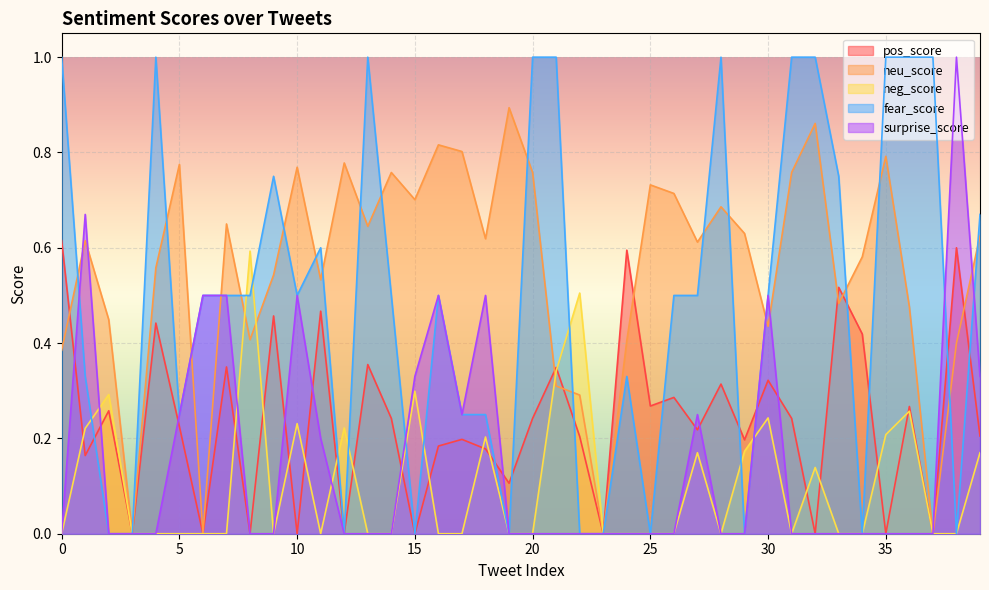

True or false: fear_score and neg_score cross at least once.

True